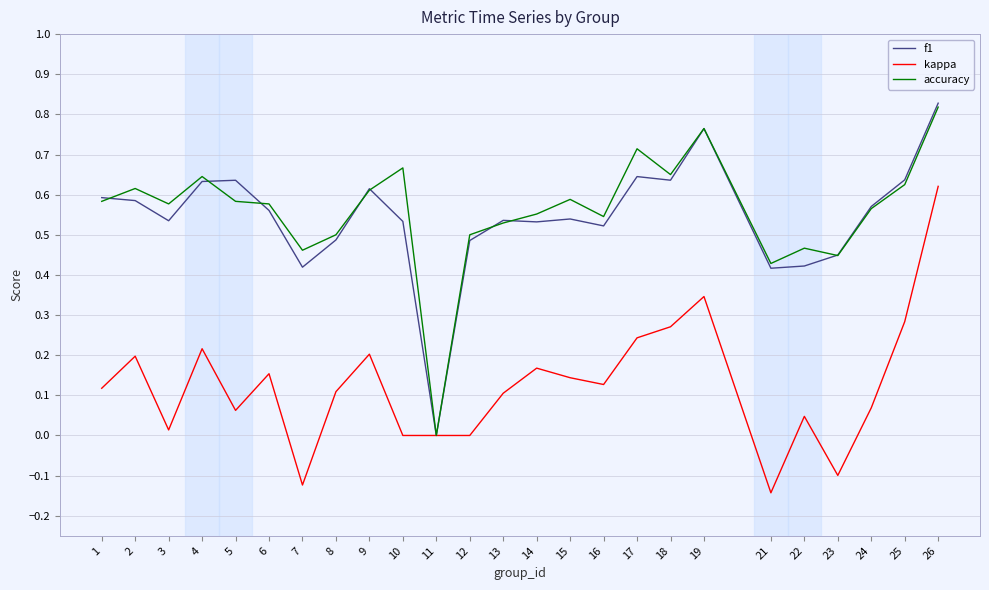

Which series has the widest spread of values?

f1